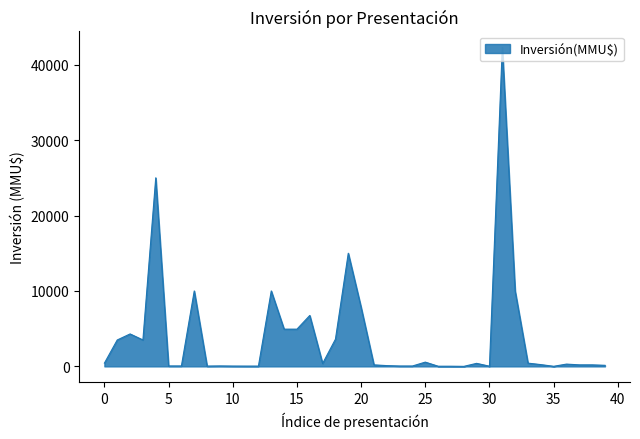

What is the difference between the maximum and minimum values?

42294